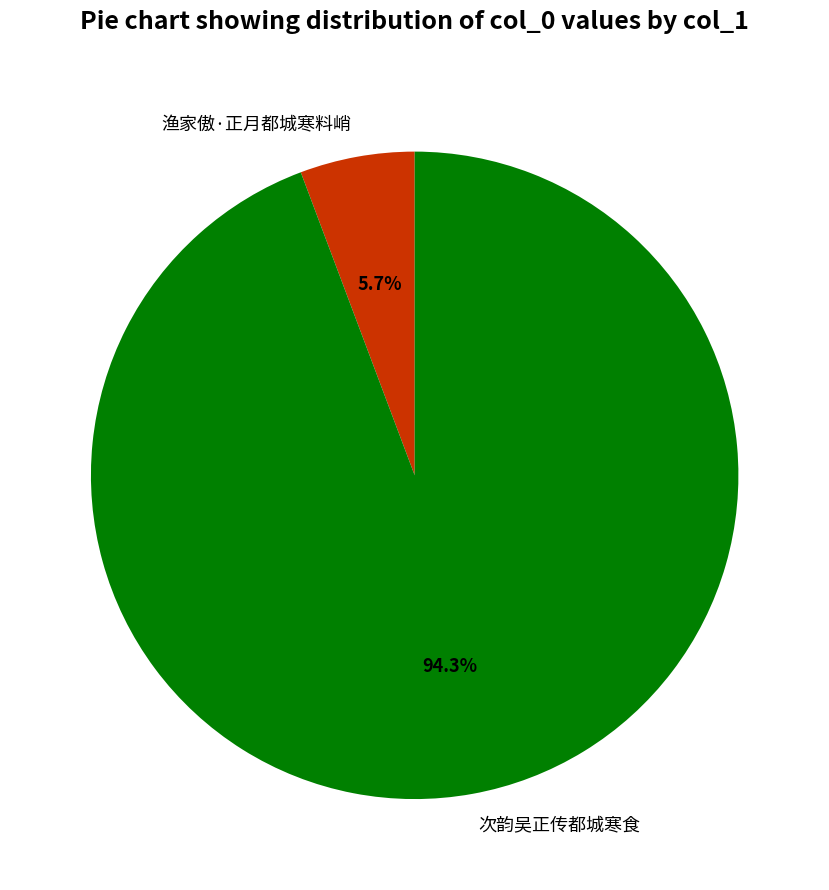

To the nearest percent, what is the difference between the 渔家傲·正月都城寒料峭 and 次韵吴正传都城寒食 slice percentages?

89%